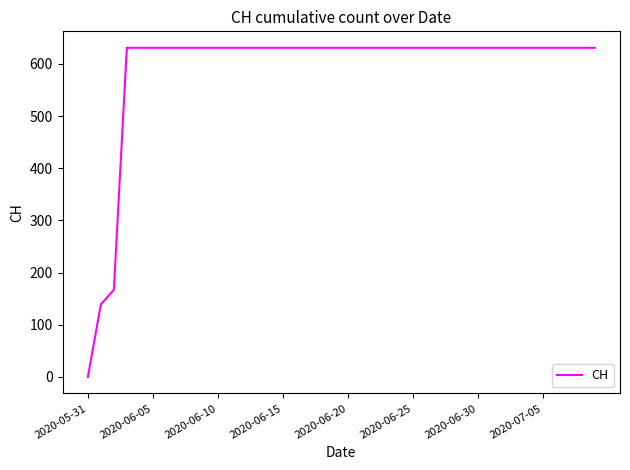

Count the number of categories in the chart.

40